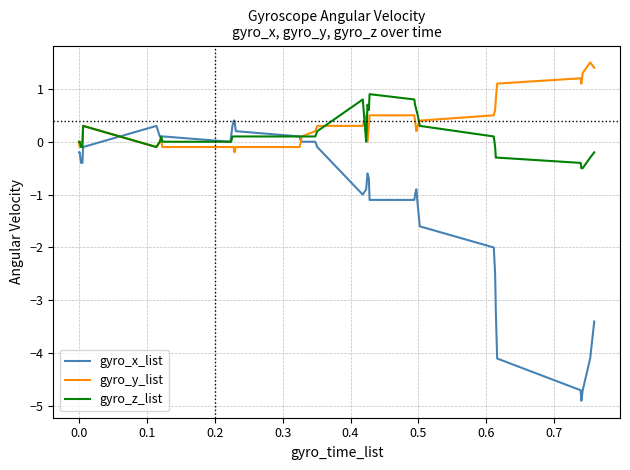

Rank the series by their maximum value, from lowest to highest.

gyro_x_list, gyro_z_list, gyro_y_list